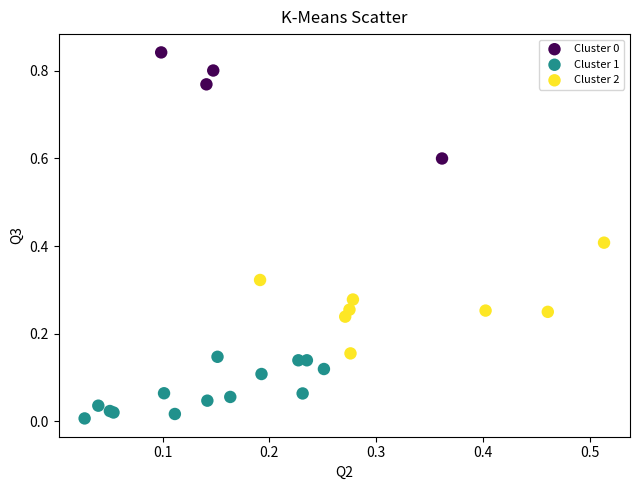

Which series contains the lowest Y value?

Cluster 1